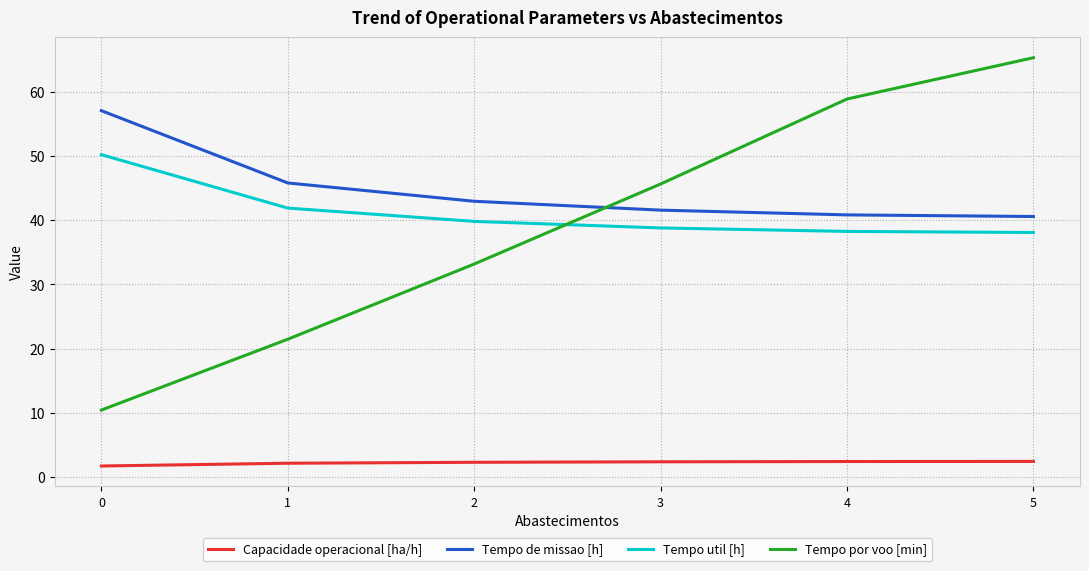

True or false: Tempo por voo [min] has more than 0 points higher than both neighbors.

False